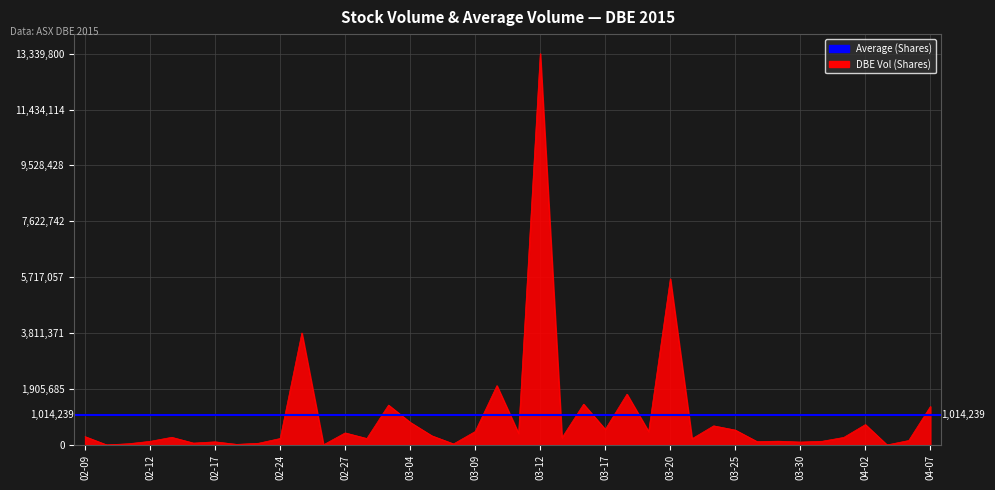

Count the number of values greater than 259200.

19